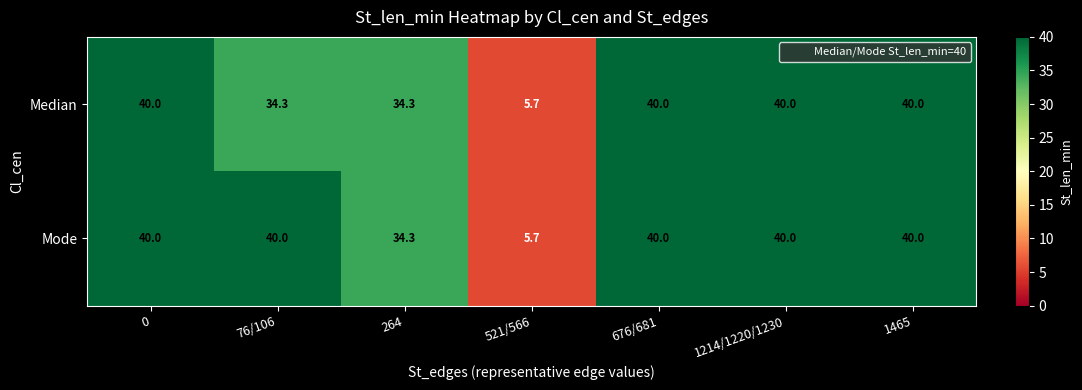

What is the difference between the Median values at 264 and 1214/1220/1230?

5.7